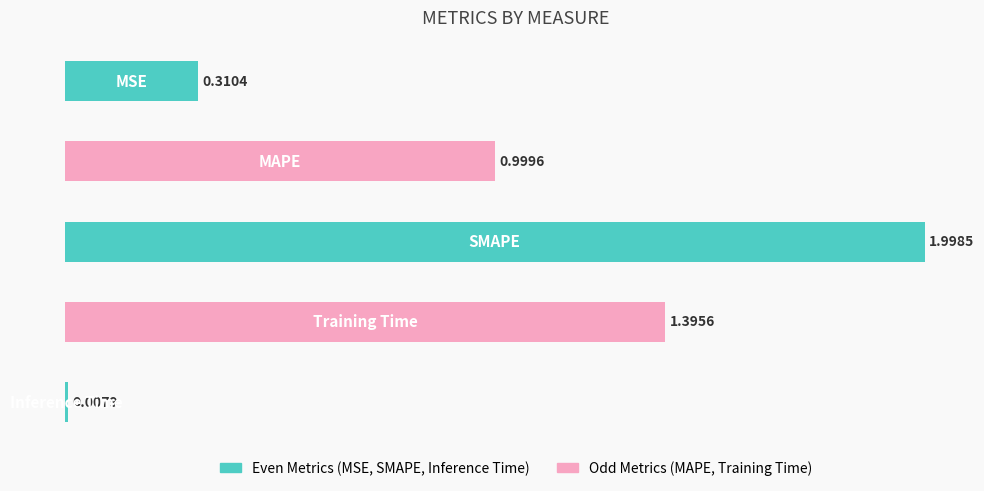

What is the difference between the second highest and minimum values?

1.4